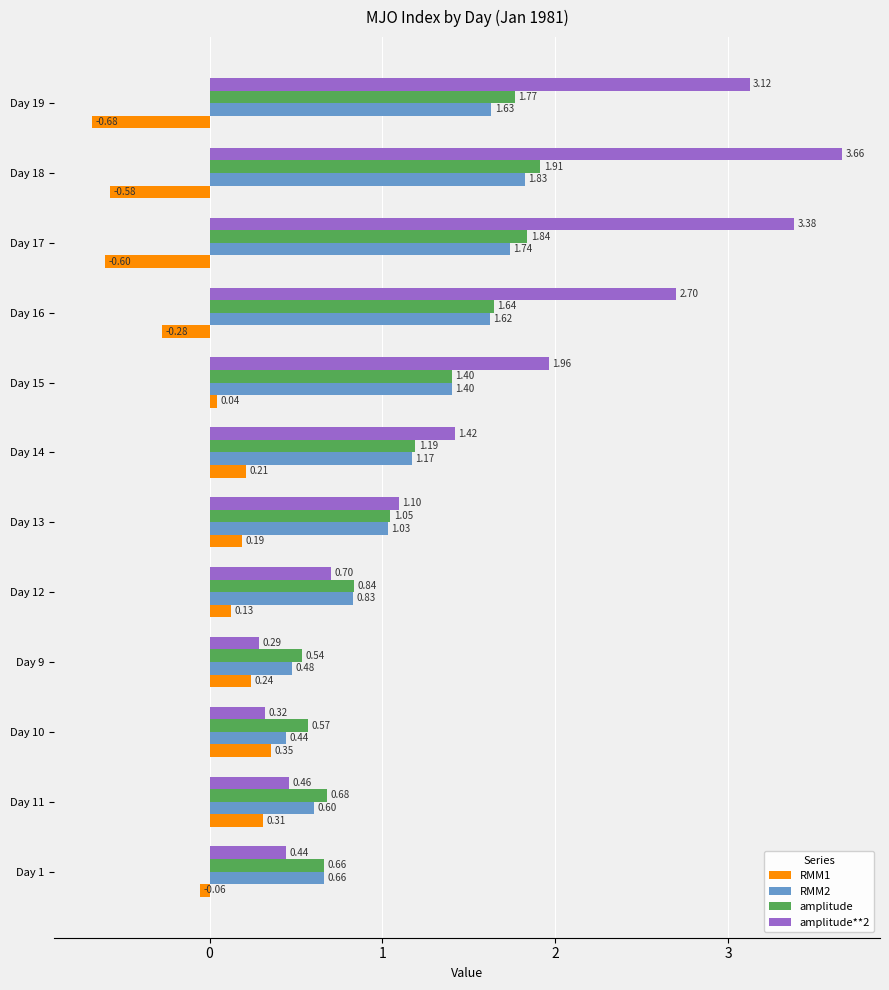

Which series has the largest total across all categories?

amplitude**2